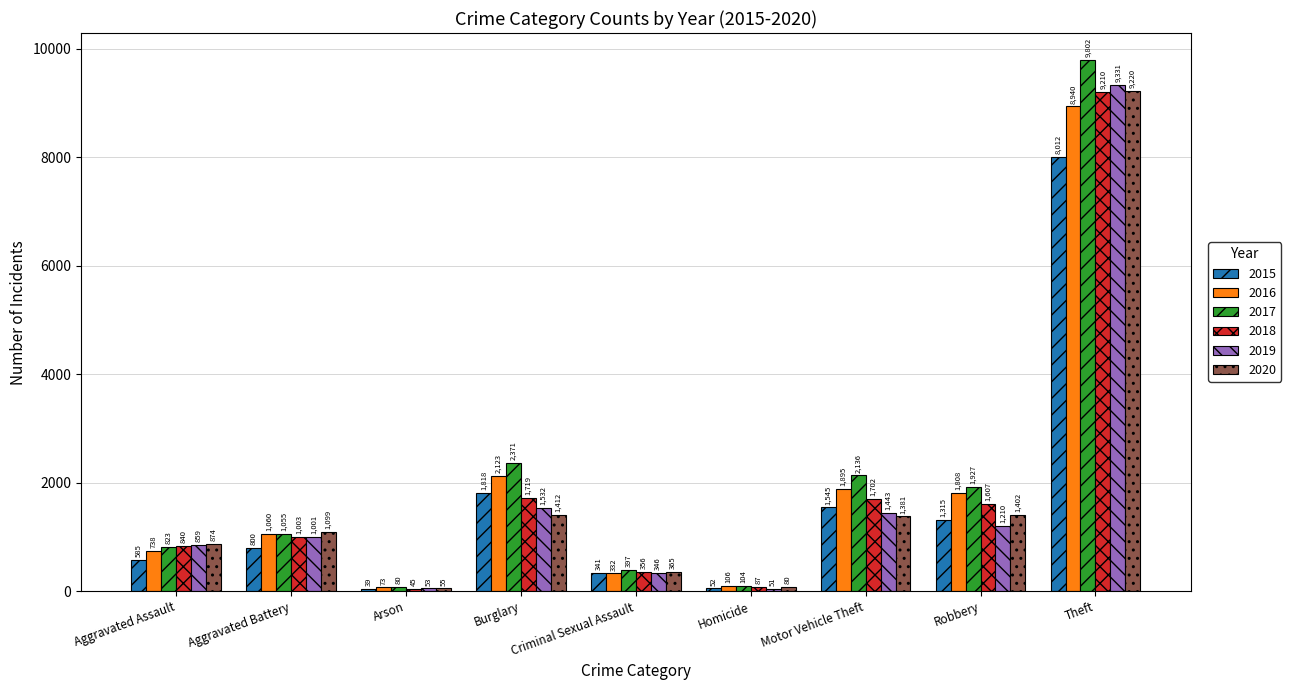

Which series changed the most between Motor Vehicle Theft and Theft?

2019